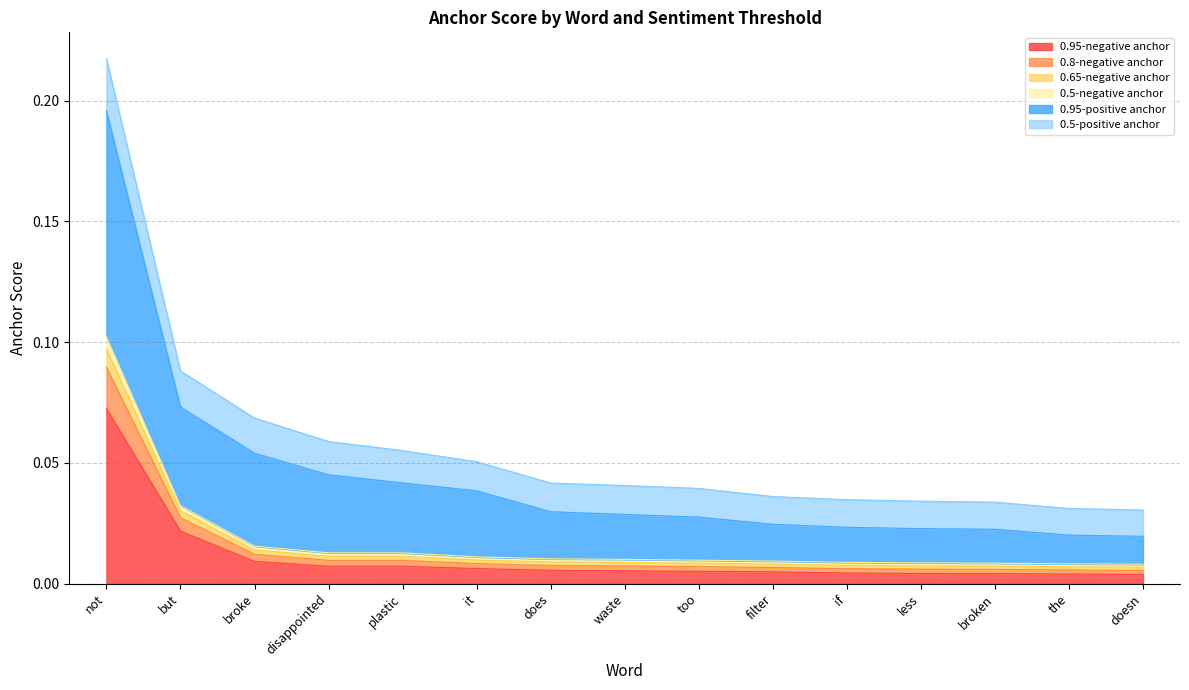

At which category is the sum across all series the highest?

not